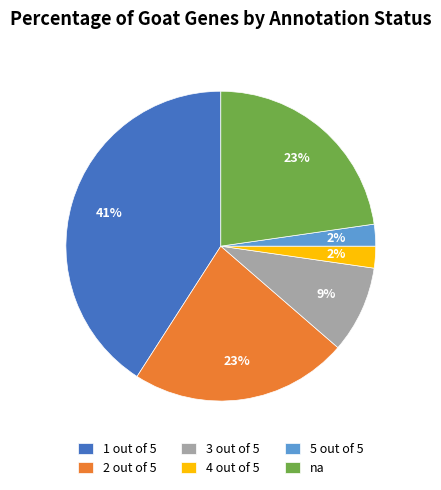

To the nearest percent, what portion does 1 out of 5 represent?

41%